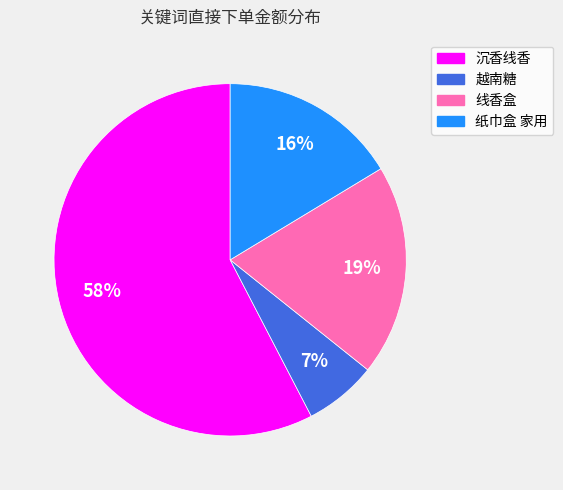

Do 沉香线香 and 纸巾盒 家用 together represent more than half of the pie?

Yes